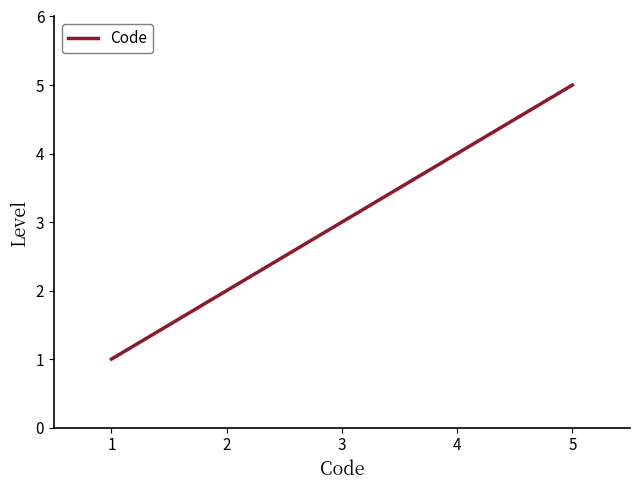

Approximately how many times larger is the value at 5 compared to 3?

1.7